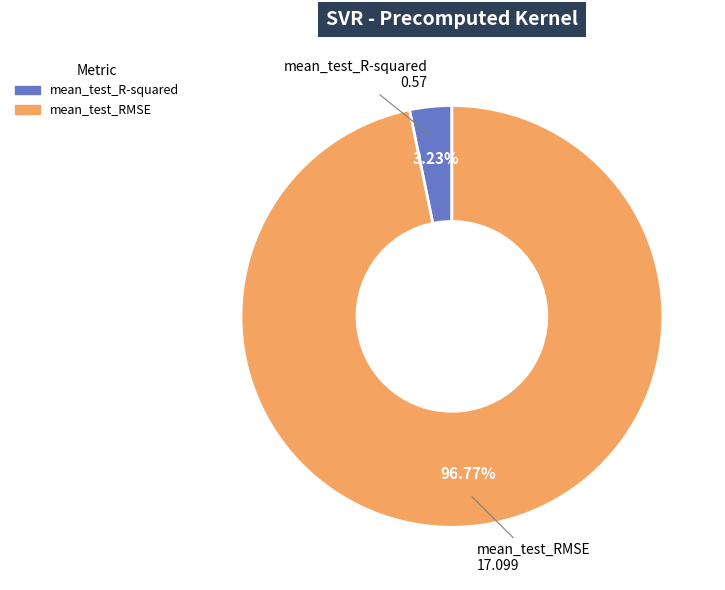

Which category has the biggest portion of the pie?

mean_test_RMSE